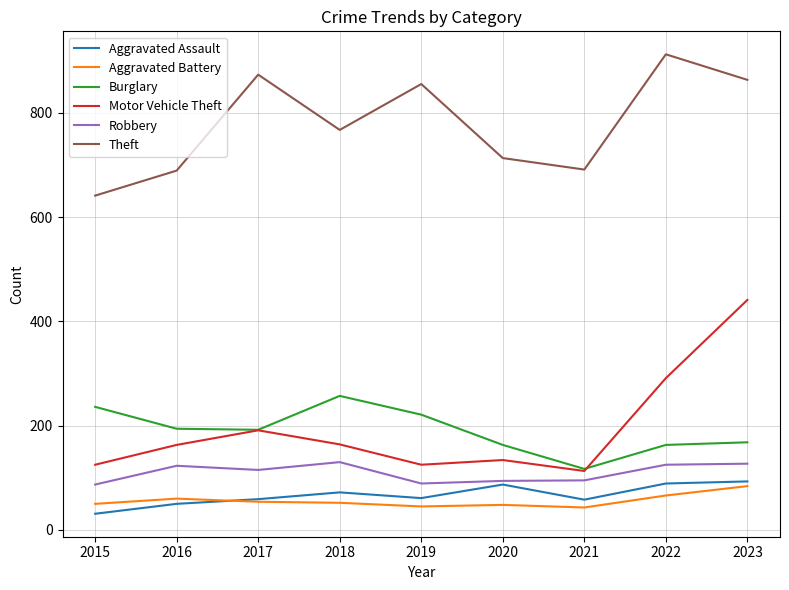

Is the value of Motor Vehicle Theft at 2015 greater than the value of Aggravated Assault at 2023?

Yes